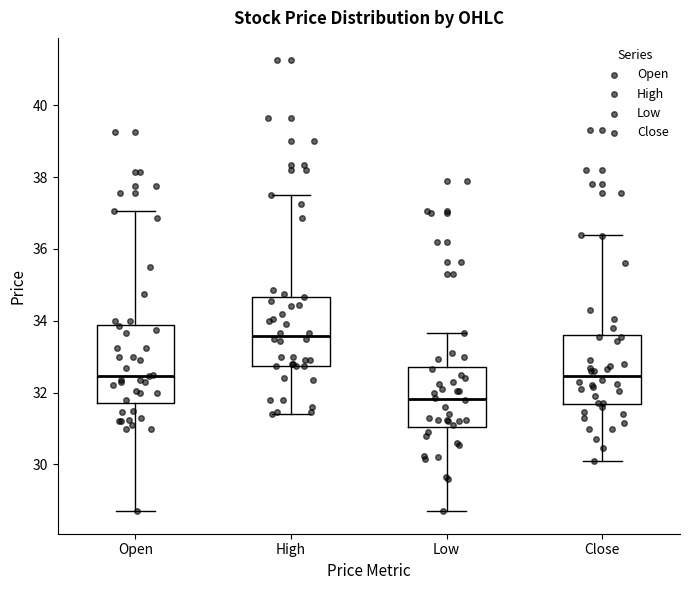

Reading left to right, transcribe this box plot: for each box, give where its median line is, the range the box spans, and where its two whiskers end, as read against the y-axis. The values are not printed on the chart, so give them approximately, as read against the axis.

Open: median 32.4, box 31.8 to 33.8, whiskers 28.8 to 37.0
High: median 33.6, box 32.8 to 34.6, whiskers 31.4 to 37.6
Low: median 31.8, box 31.0 to 32.8, whiskers 28.8 to 33.6
Close: median 32.4, box 31.6 to 33.6, whiskers 30.2 to 36.4